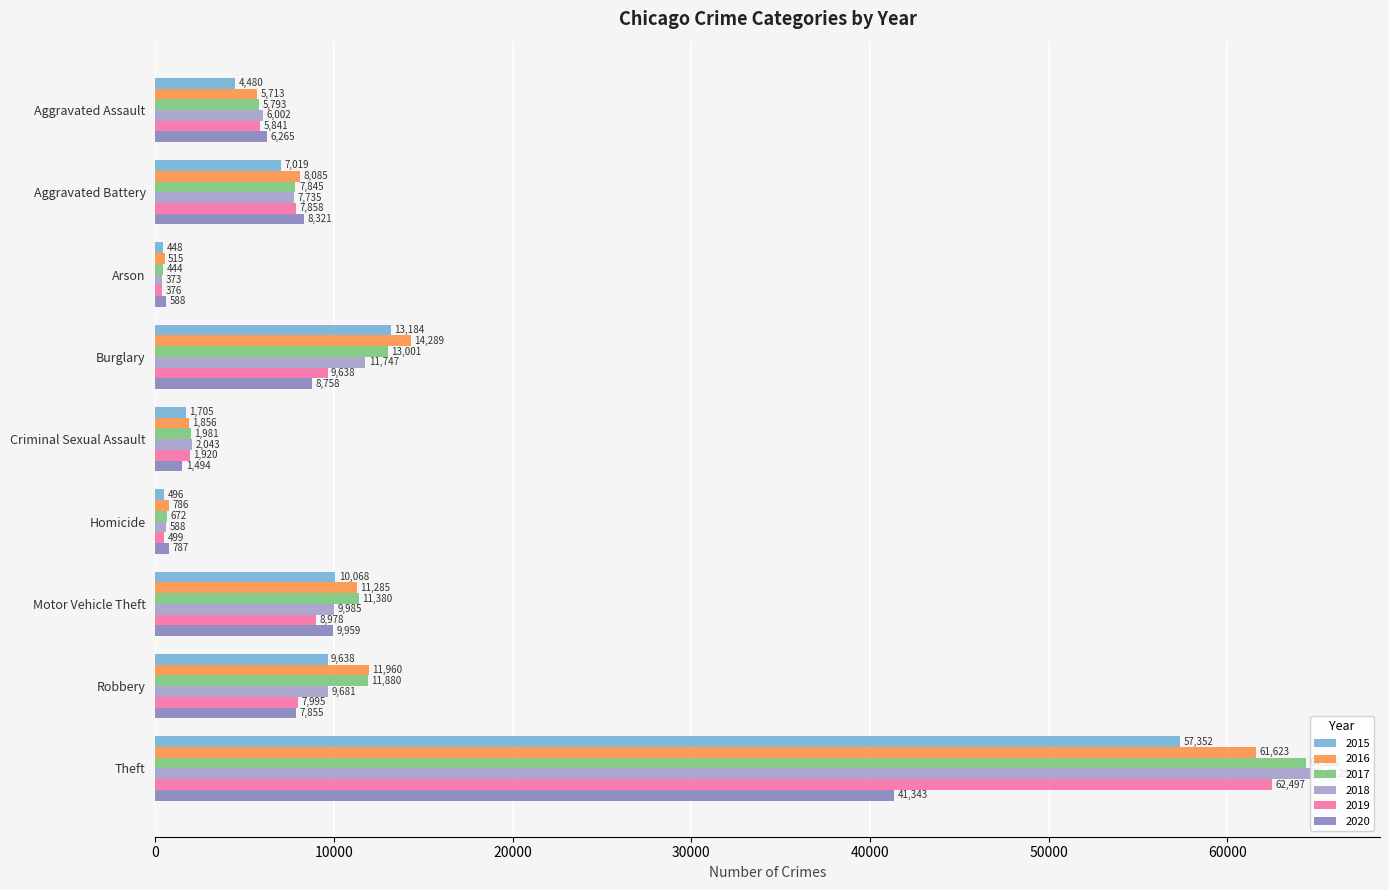

How many data points does each series have?

9